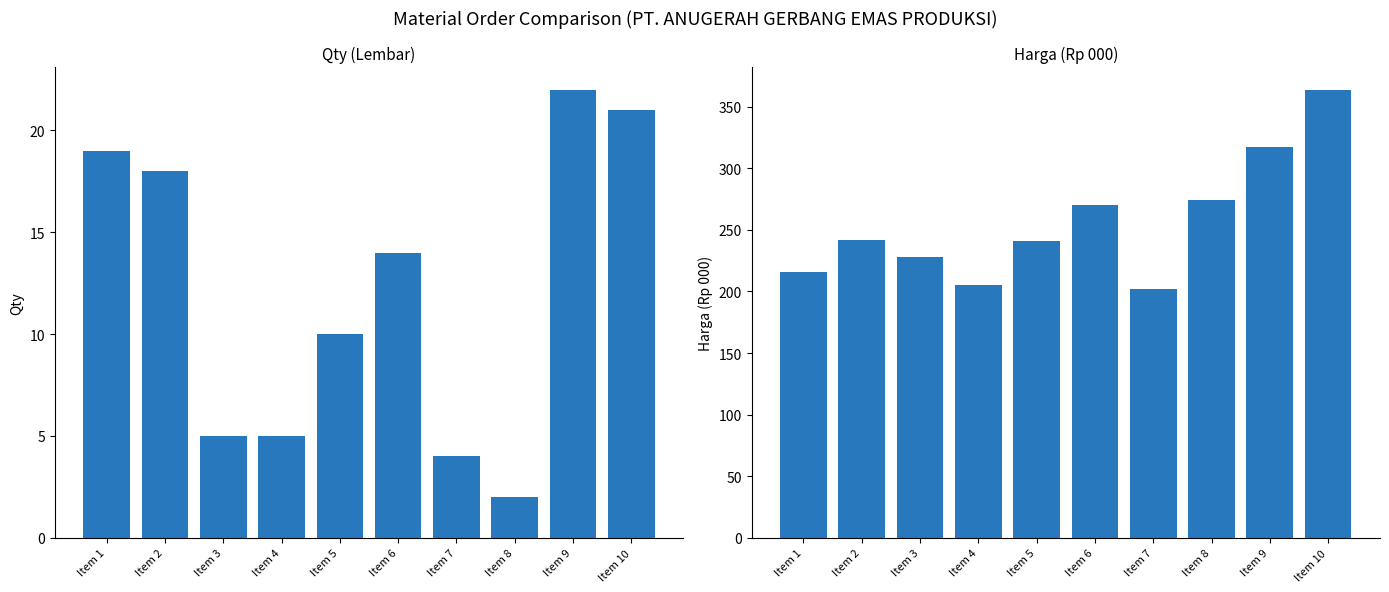

What is the spread (max minus min) of values at Item 9?

295.6